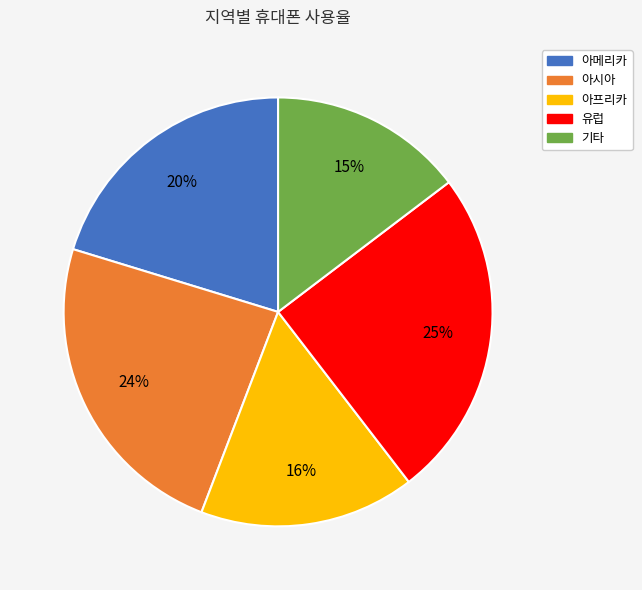

Which slice is the largest?

유럽